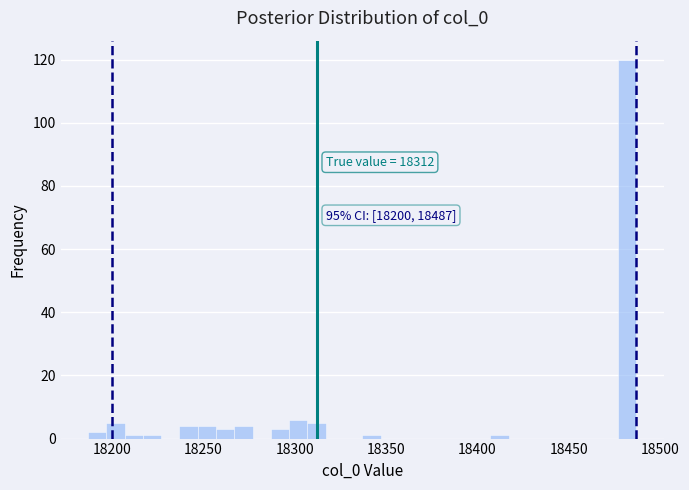

Read against the x-axis, roughly where is the centre of the tallest bar?

18480